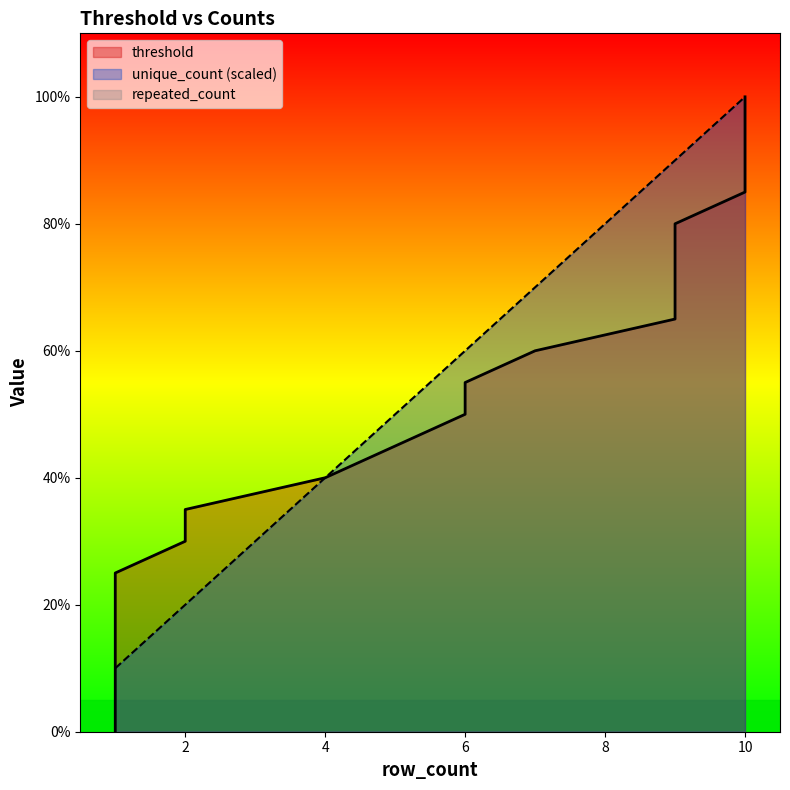

Read the unique_count value at 2.

0.2